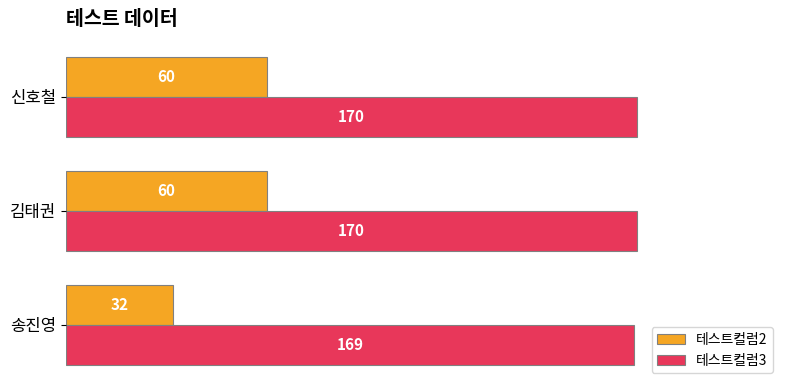

Which series has the largest total across all categories?

테스트컬럼3